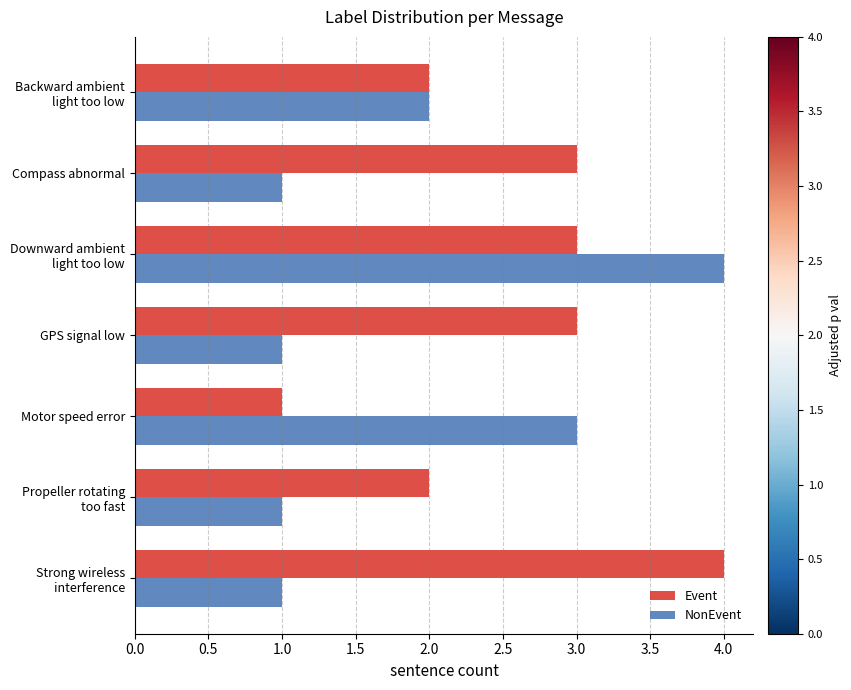

Which series has the largest total across all categories?

Event